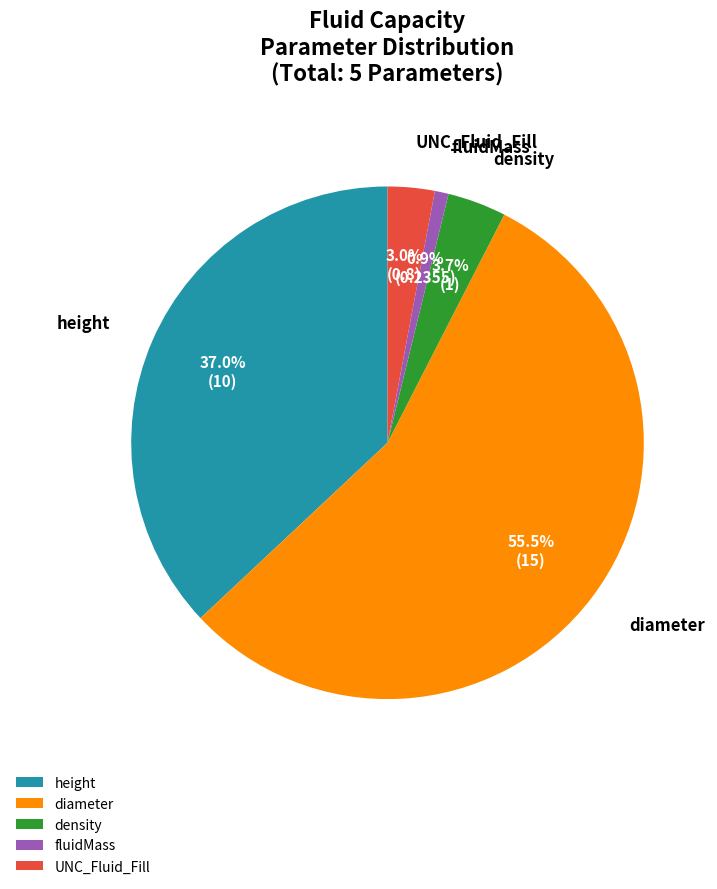

Between UNC_Fluid_Fill and fluidMass, which is larger?

UNC_Fluid_Fill